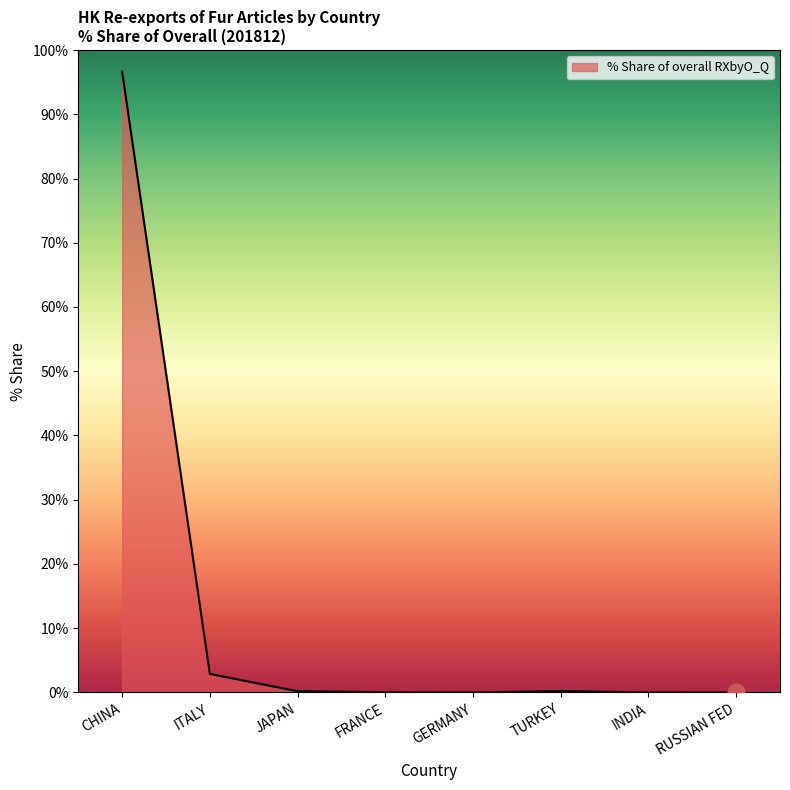

What is the average value?

12.5